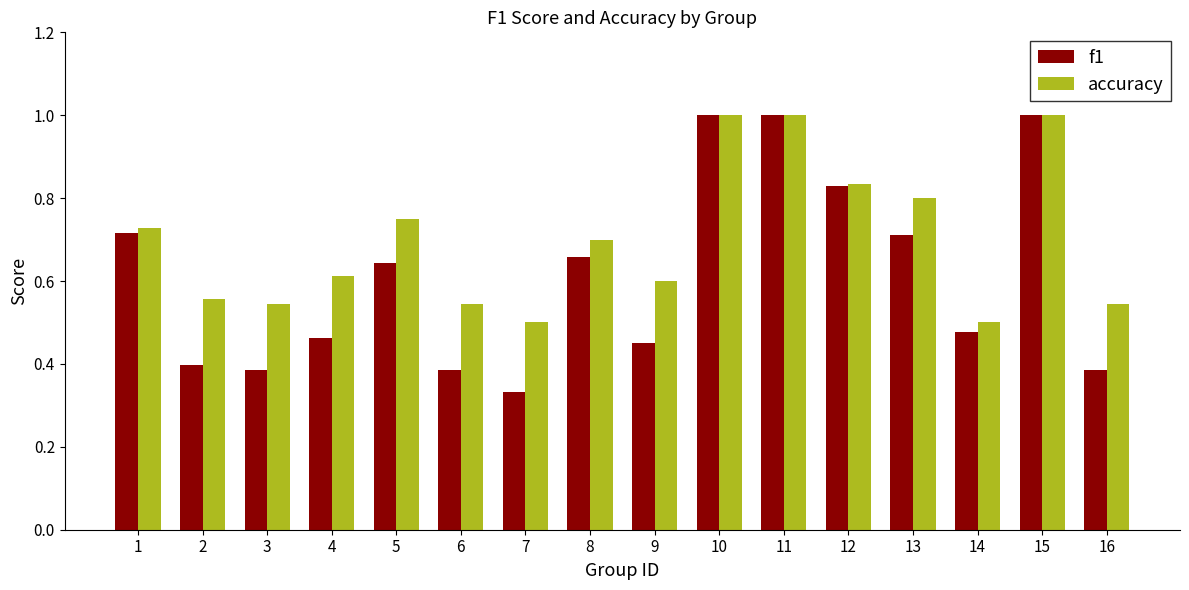

What is the highest value of the f1 series?

1.0